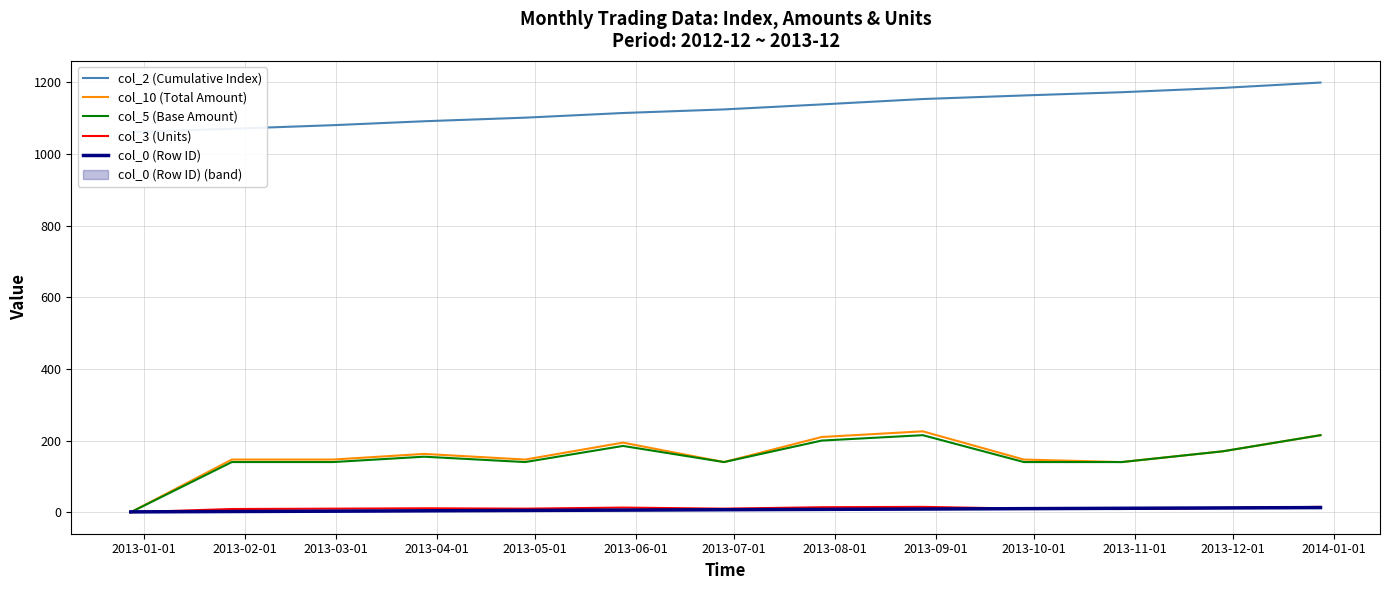

At which label does col_10 (Total Amount) first exceed 147?

2013-04-01